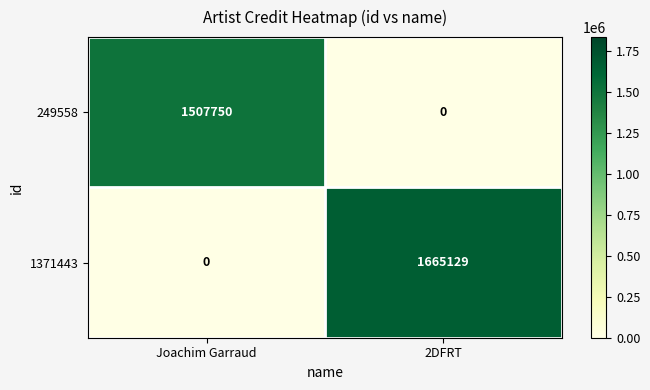

At which category is the sum across all series the highest?

2DFRT